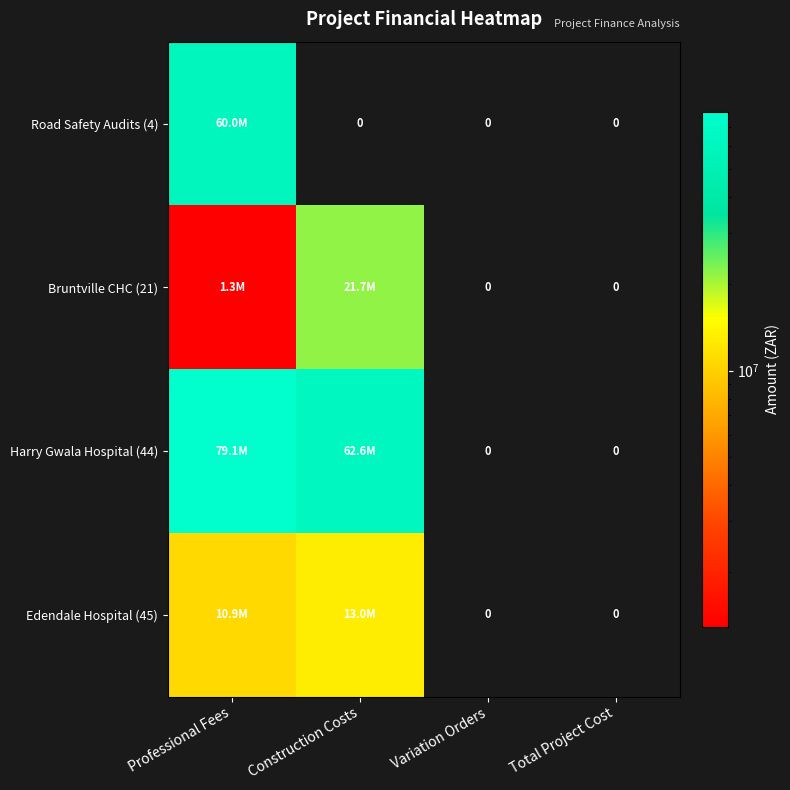

Rank the series at Professional Fees from lowest to highest value.

Bruntville CHC (21), Edendale Hospital (45), Road Safety Audits (4), Harry Gwala Hospital (44)